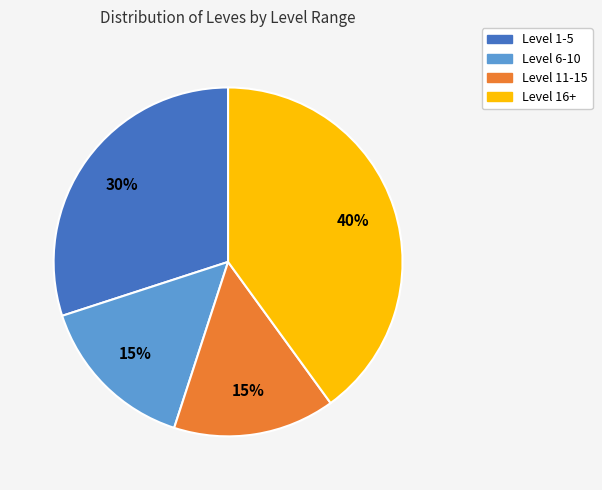

To the nearest percent, what is the average slice percentage?

25%